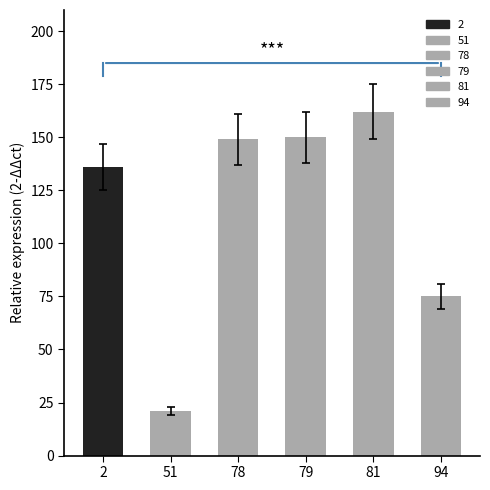

Where does the data first go above 137?

78